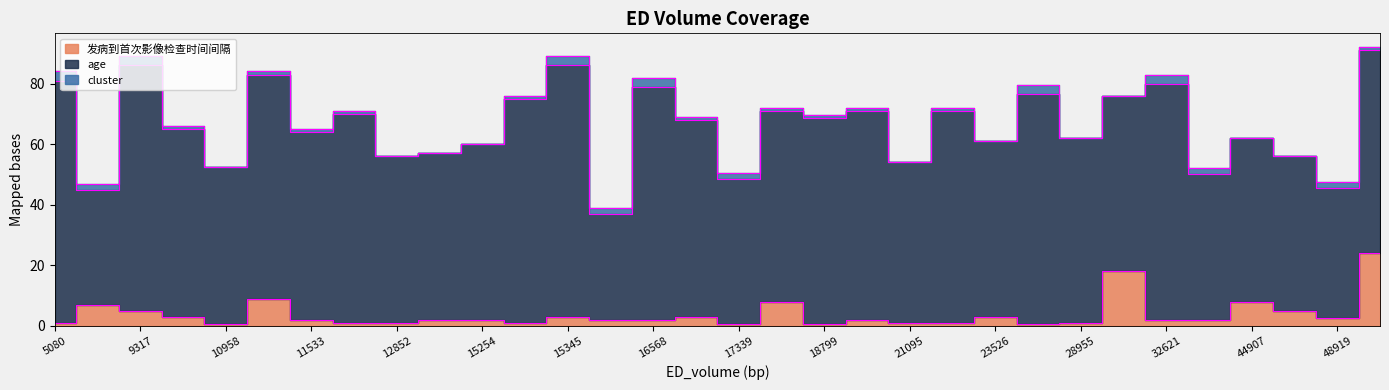

What is the difference between the highest and lowest values at 16139?

33.0